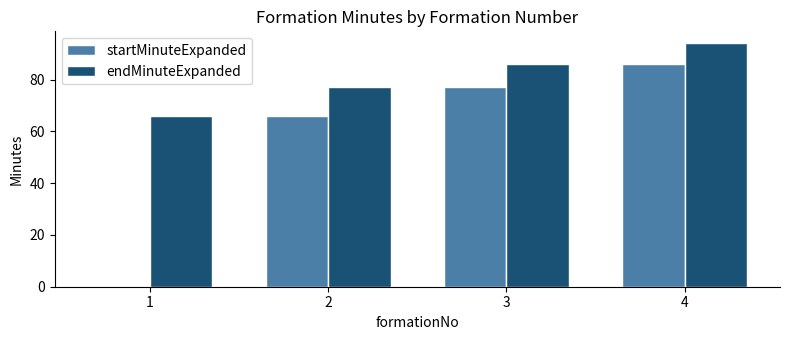

Which series has the largest range (max minus min)?

startMinuteExpanded